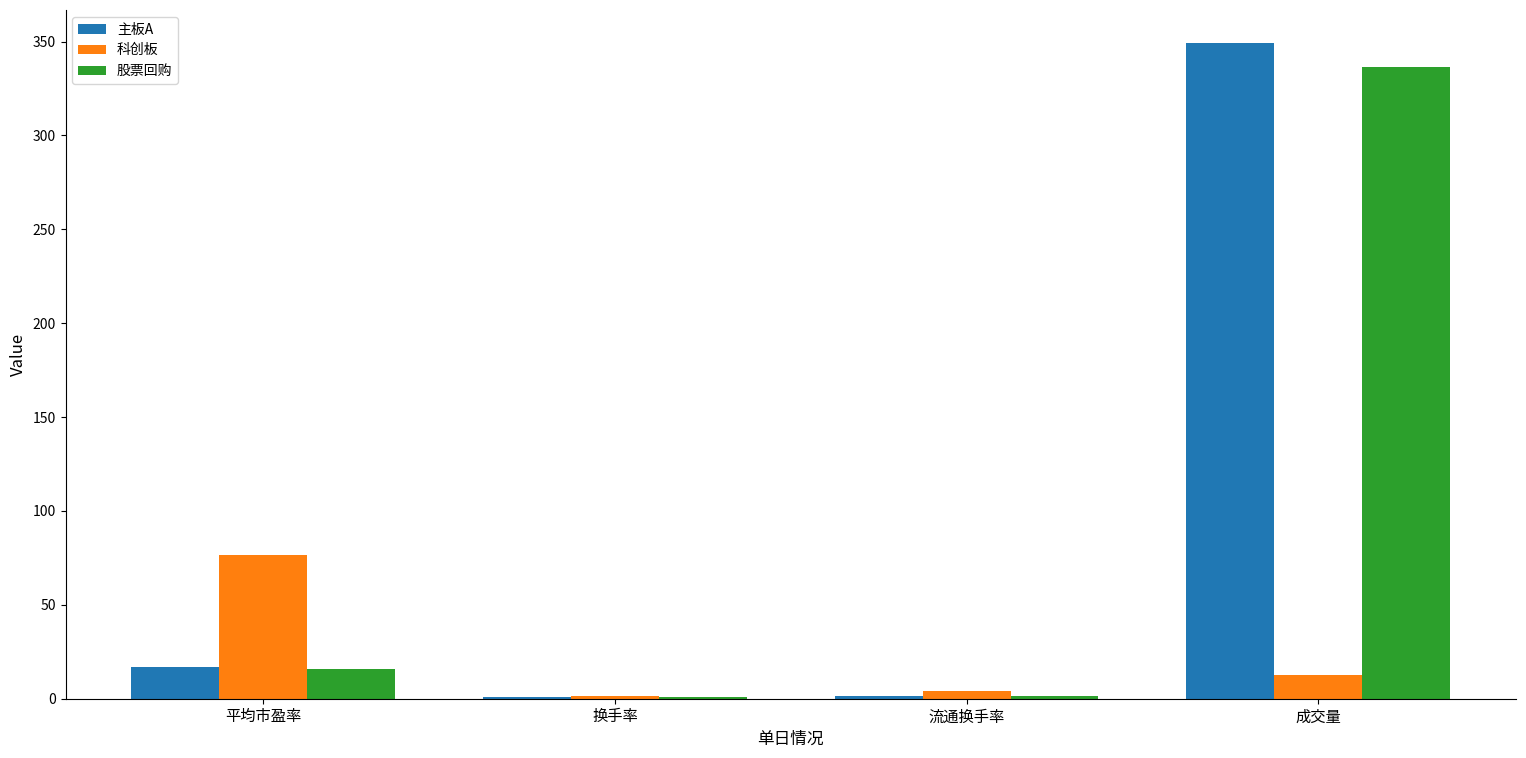

What is the label of the 2nd bar from the right?

流通换手率